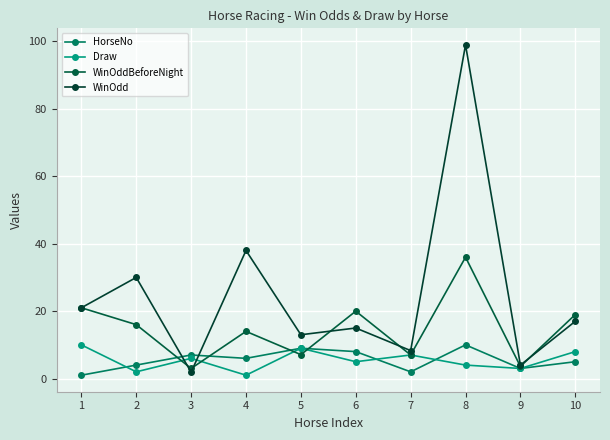

At which label is HorseNo closest to 5?

10